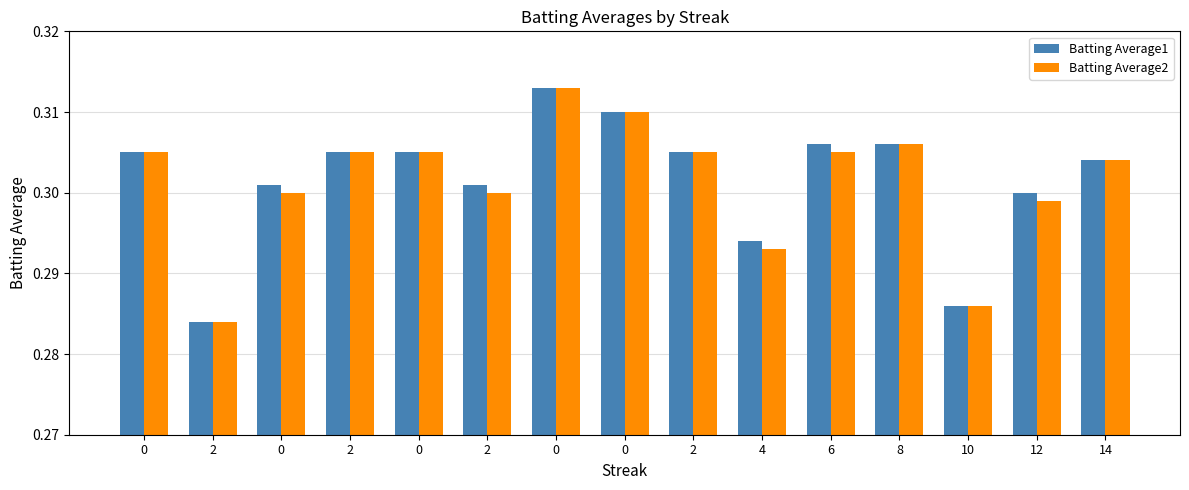

How many bars are there in each group?

2